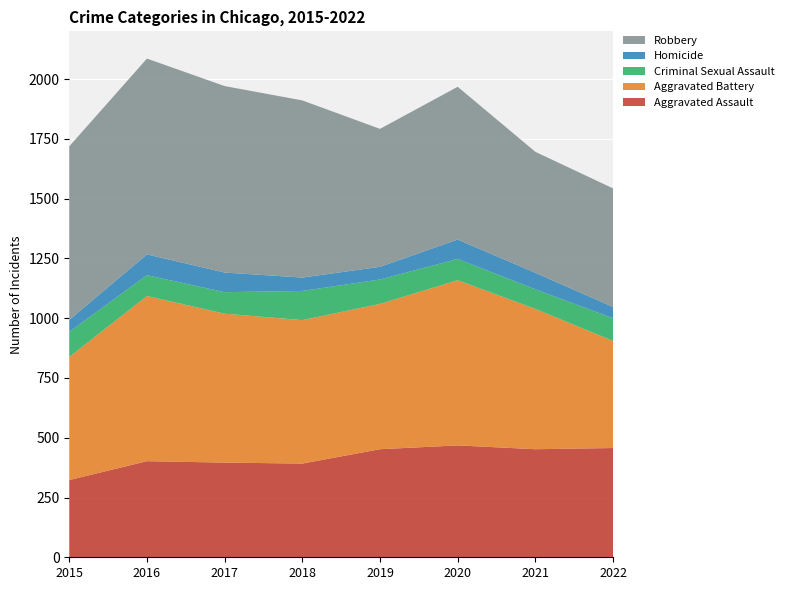

Reading right to left, list all the values displayed in this chart.

Aggravated Assault: 2022=457	2021=452	2020=468	2019=452	2018=392	2017=396	2016=402	2015=323
Aggravated Battery: 2022=448	2021=587	2020=691	2019=608	2018=600	2017=623	2016=691	2015=515
Criminal Sexual Assault: 2022=95	2021=82	2020=89	2019=102	2018=122	2017=90	2016=87	2015=105
Homicide: 2022=47	2021=69	2020=81	2019=53	2018=56	2017=82	2016=87	2015=50
Robbery: 2022=496	2021=506	2020=639	2019=577	2018=741	2017=780	2016=819	2015=726